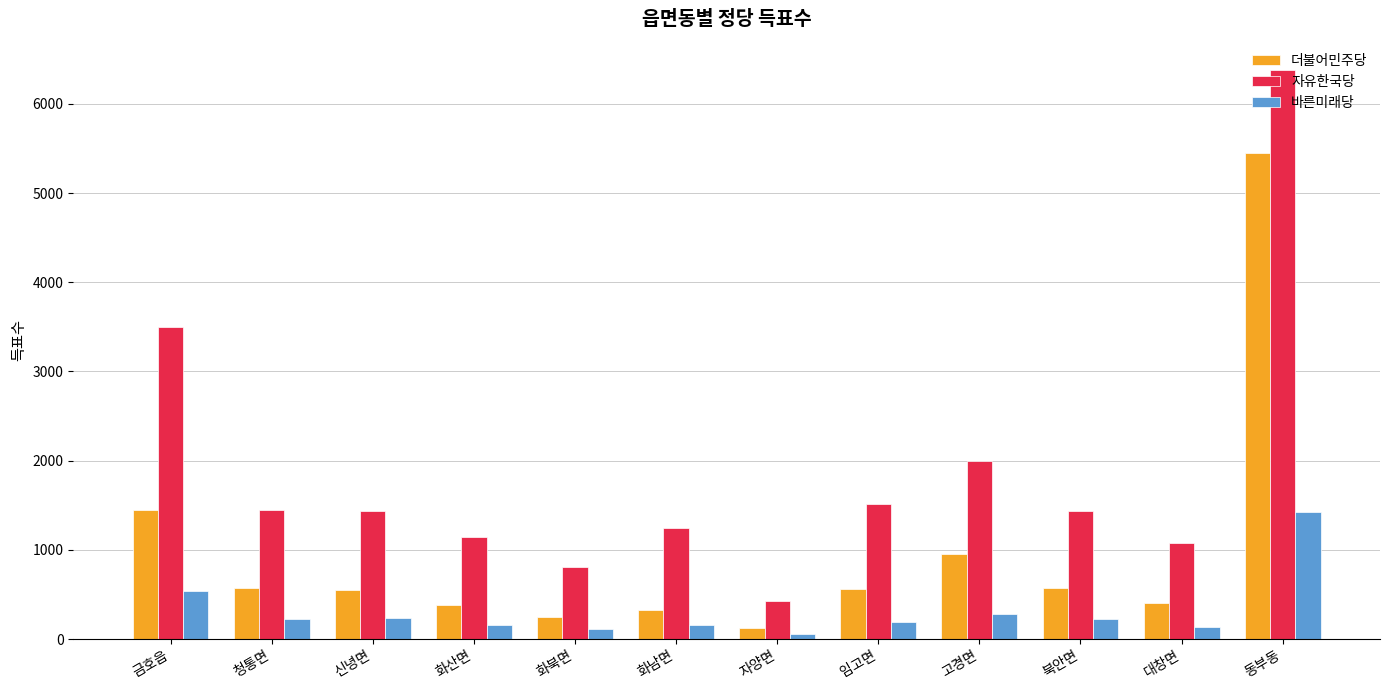

What is the minimum value for 자유한국당?

431